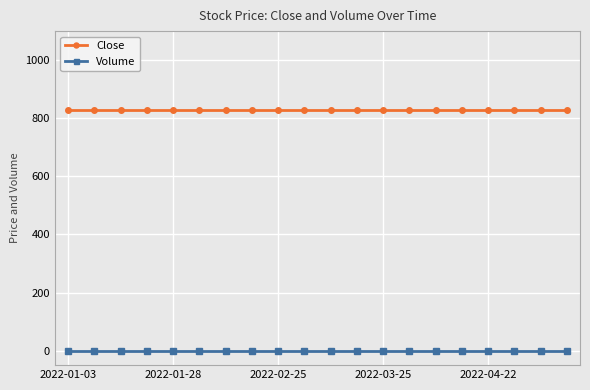

Rank the series by their maximum value, from lowest to highest.

Volume, Close